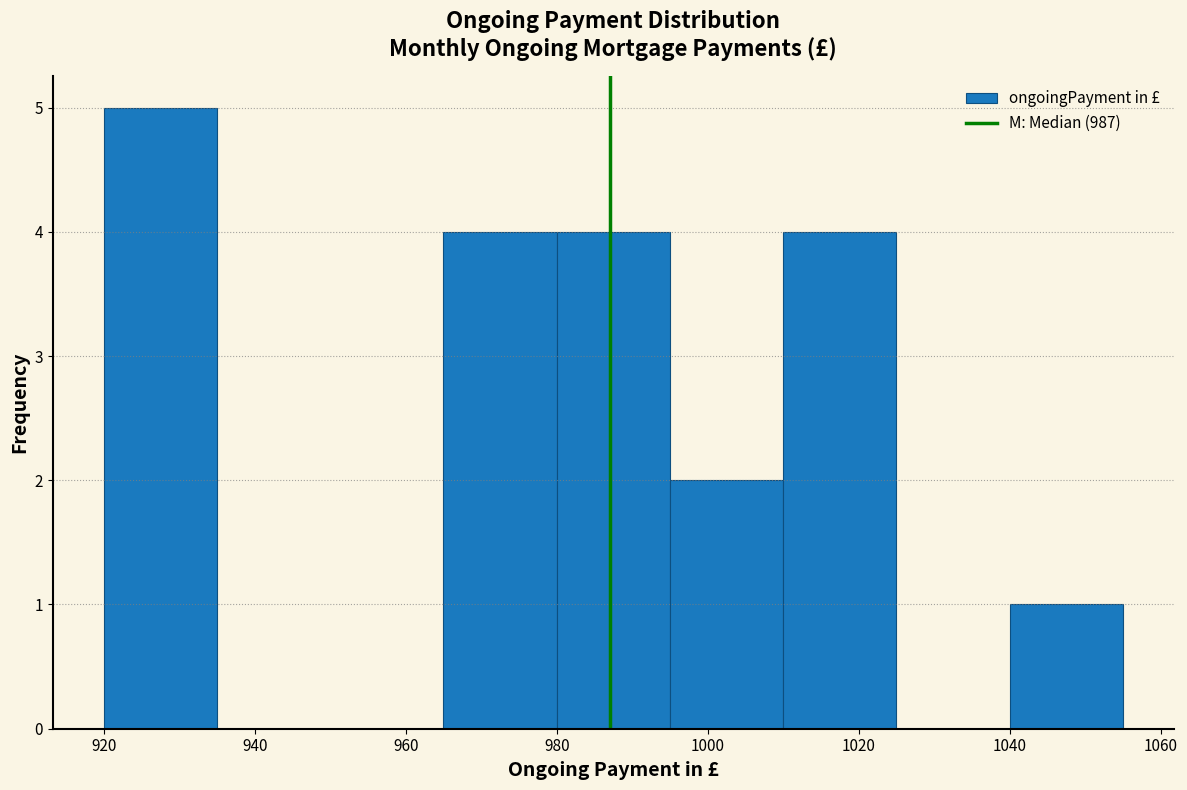

Over which range of the x-axis is the bar tallest?

920 to 935